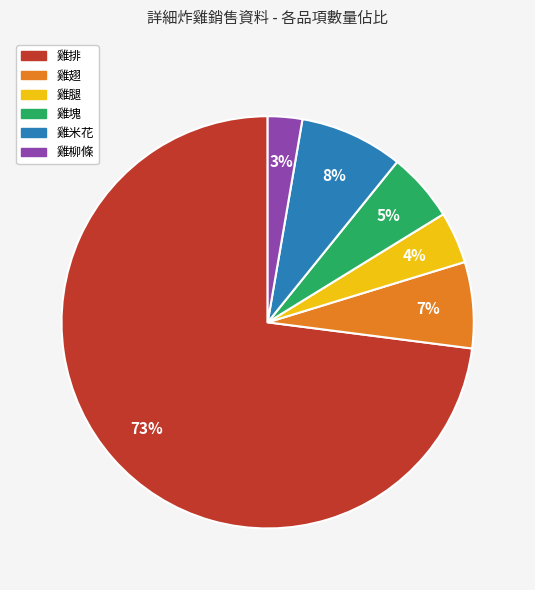

To the nearest percent, what is the difference between the 雞塊 and 雞腿 slice percentages?

1%